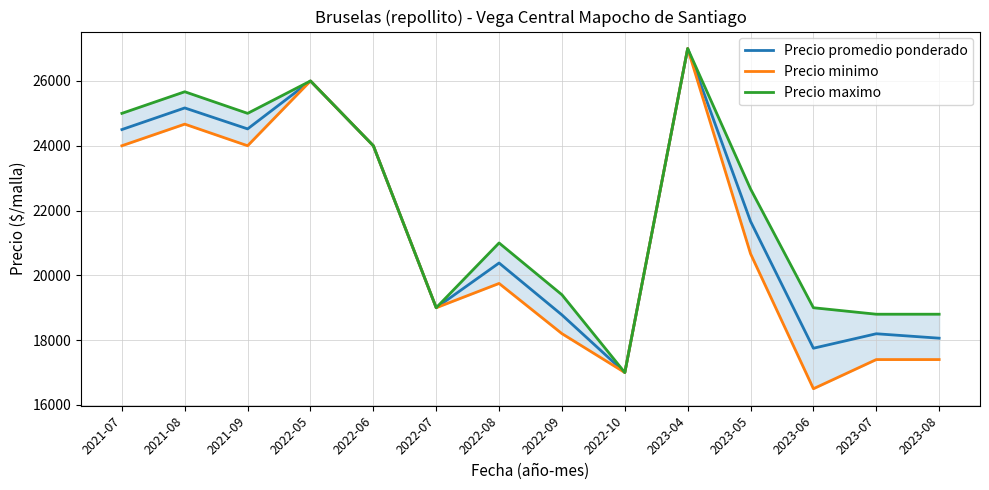

List the series in order of their peak value, lowest first.

Precio promedio ponderado, Precio minimo, Precio maximo